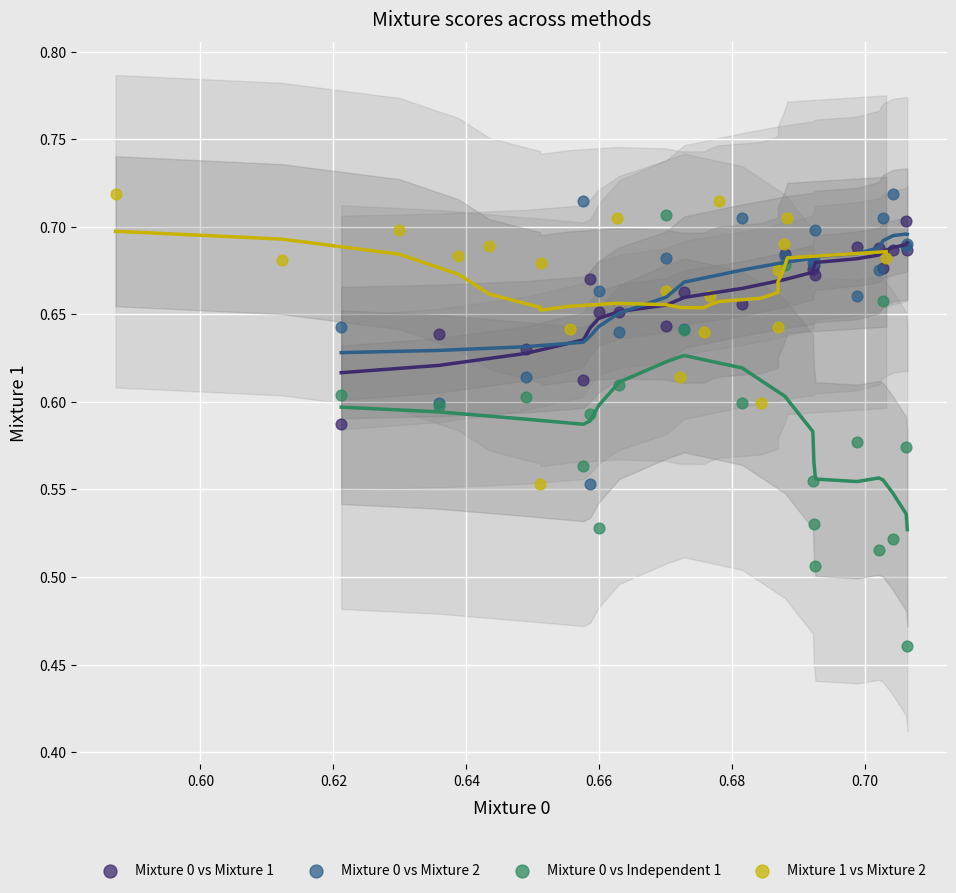

Which series contains the lowest Y value?

Mixture 0 vs Independent 1